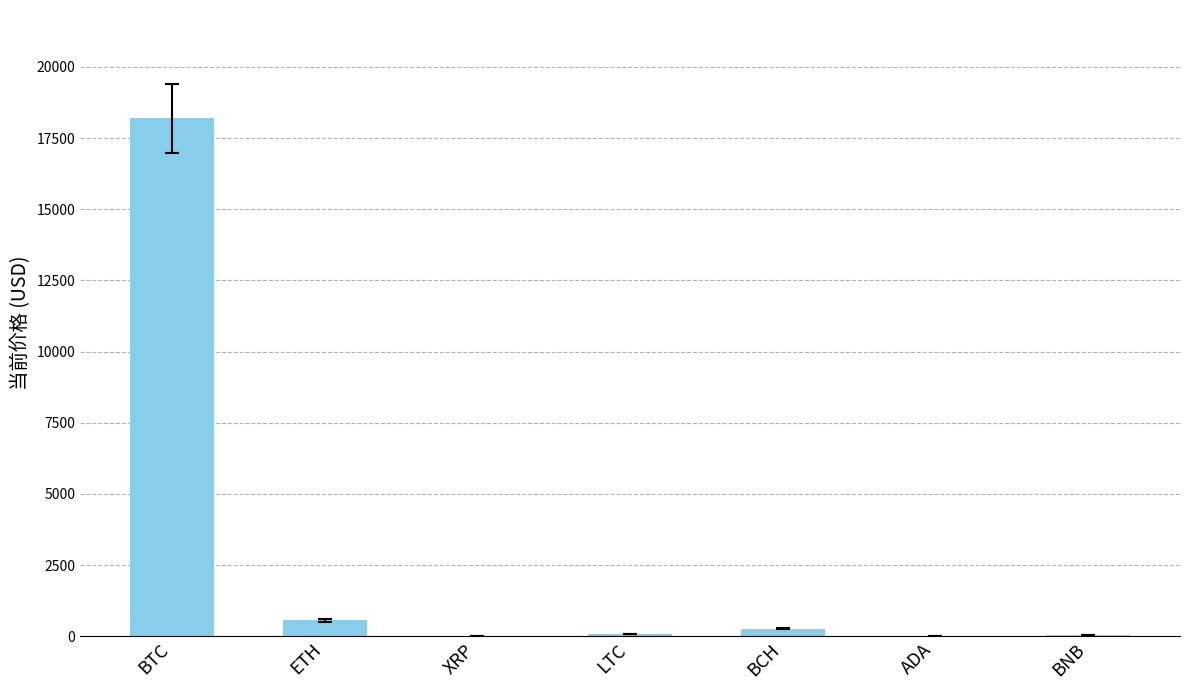

Which label corresponds to the largest value in the chart?

BTC